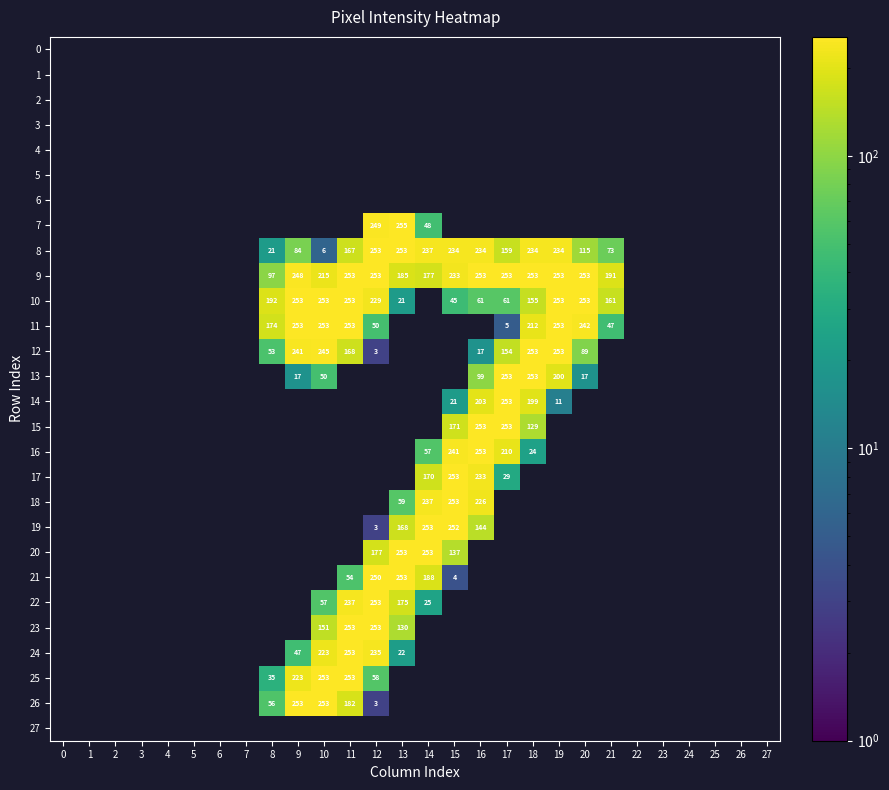

What is the minimum value shown in the chart?

3.0